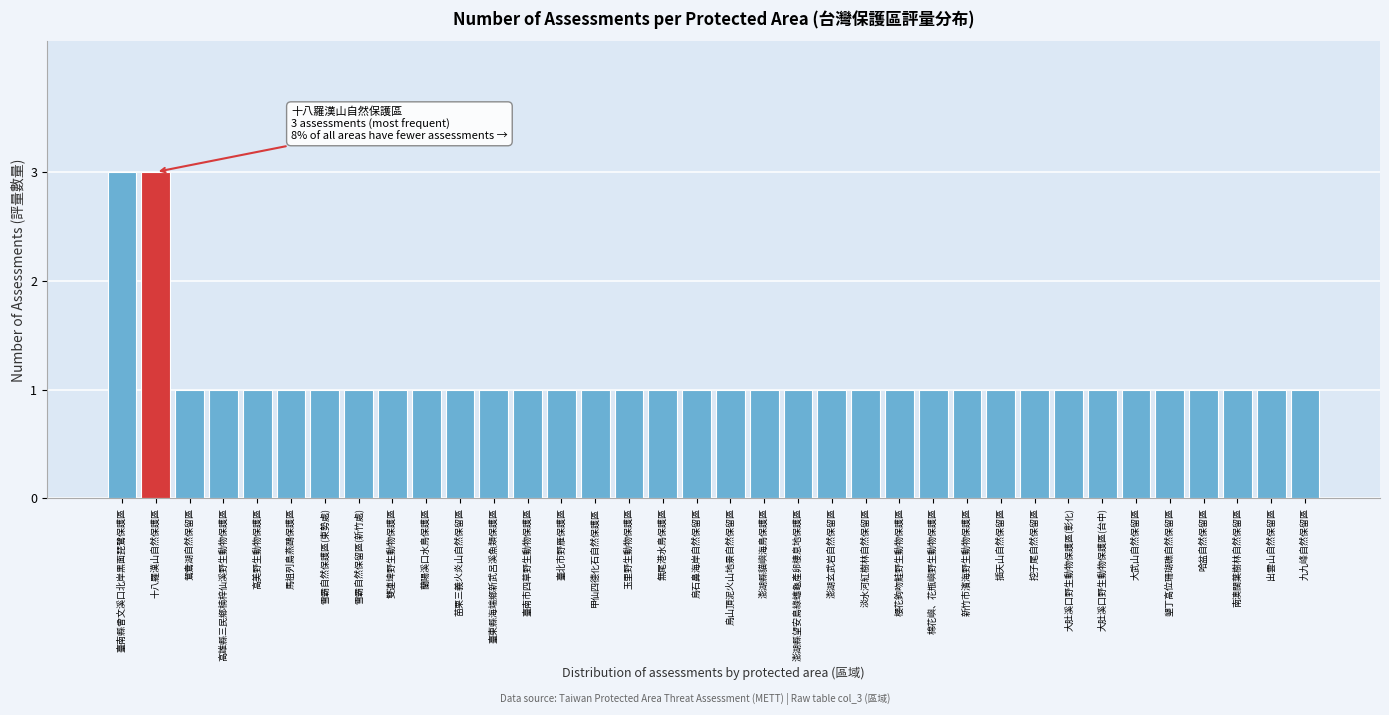

Is it true that the value at 大肚溪口野生動物保護區(台中) is 2?

False